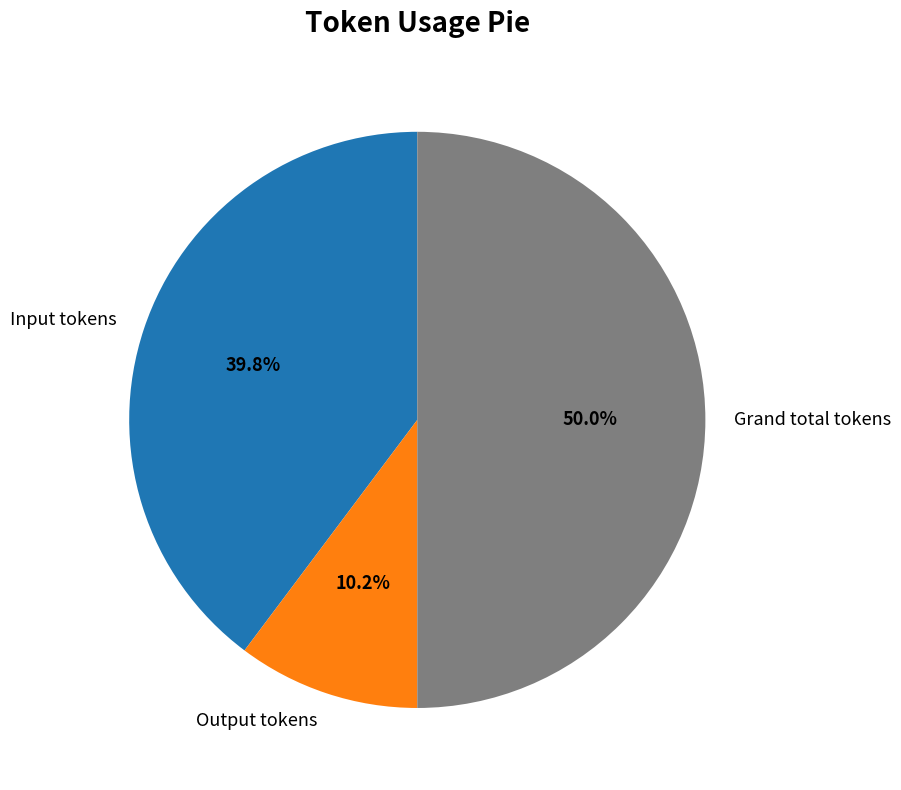

Is it true that Grand total tokens is 56% of the pie?

False